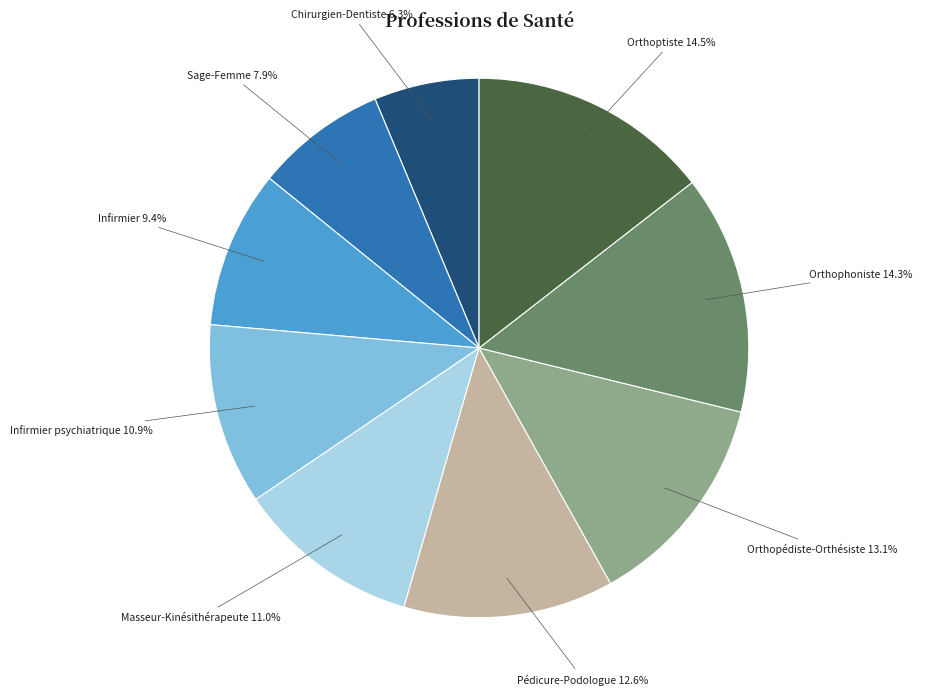

The Masseur-Kinésithérapeute slice represents 2% of the pie. True or false?

False